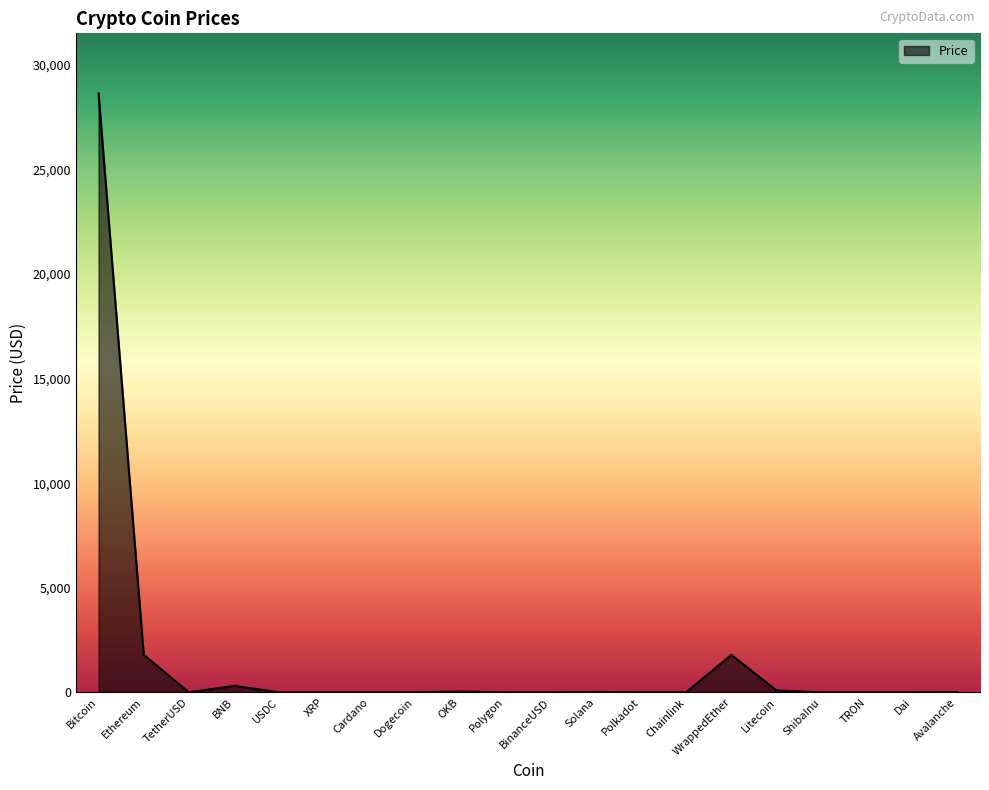

What is the difference between the maximum and minimum values?

28643.9